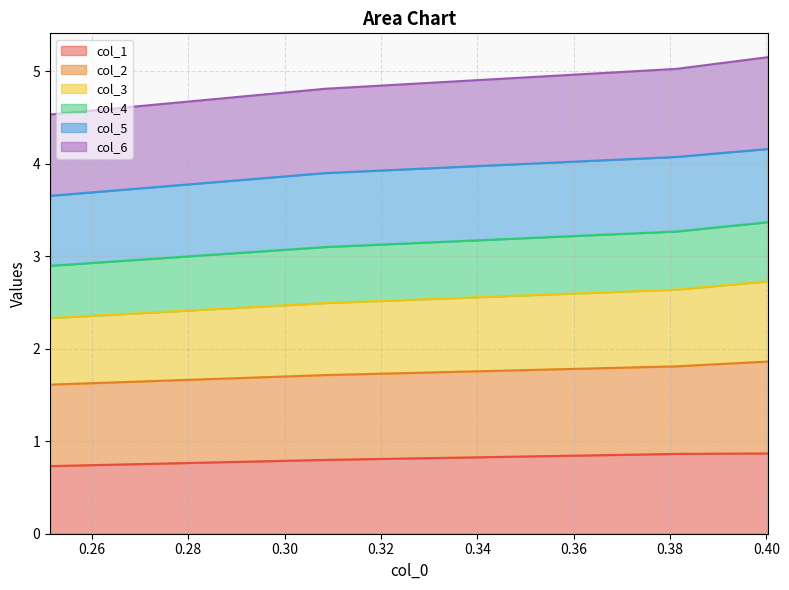

What is the highest value of the col_1 series?

0.9